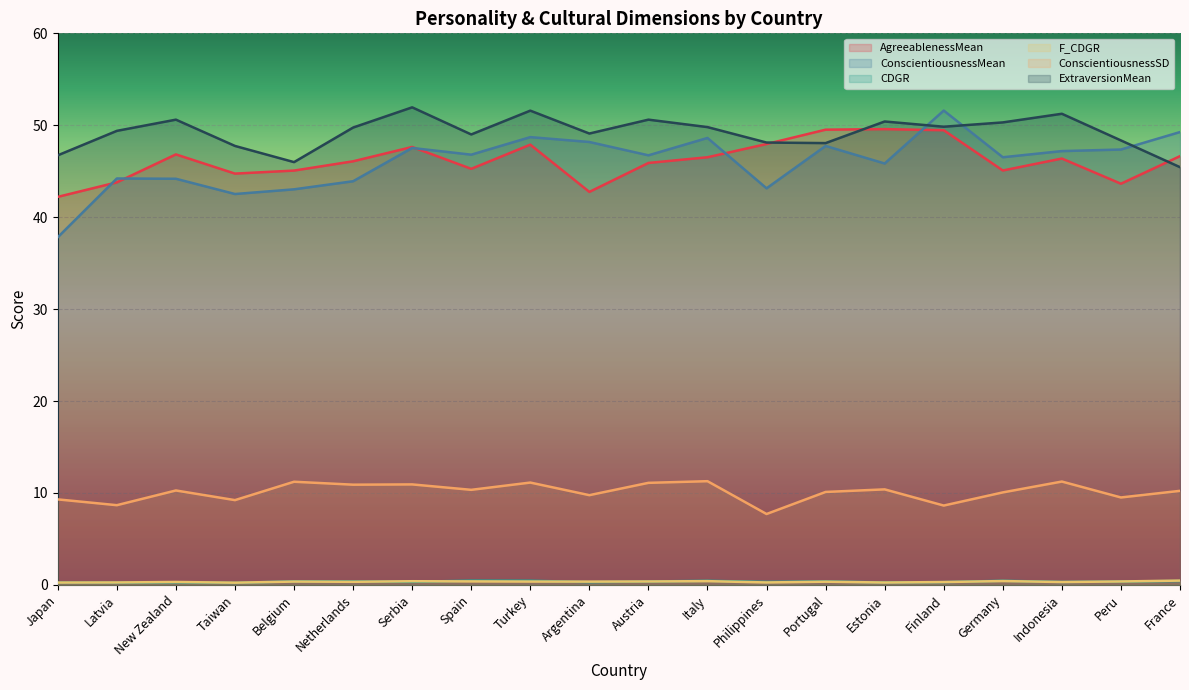

Where is the first local minimum for ExtraversionMean?

Belgium